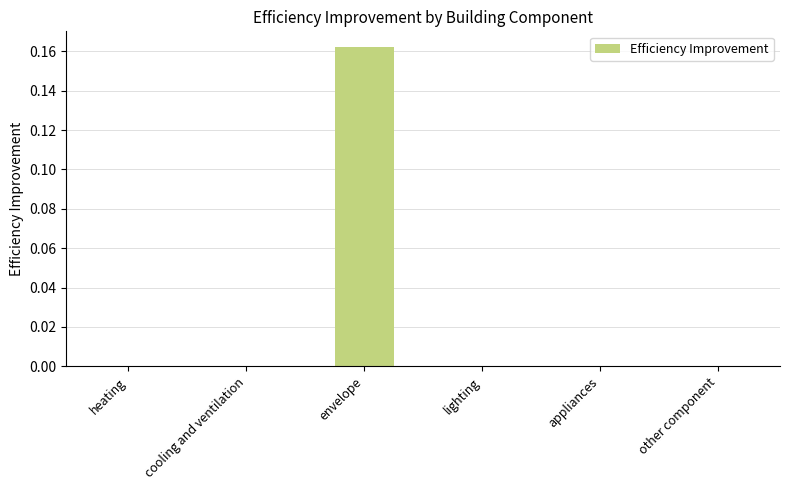

Is it true that the value at cooling and ventilation is -0.1?

False